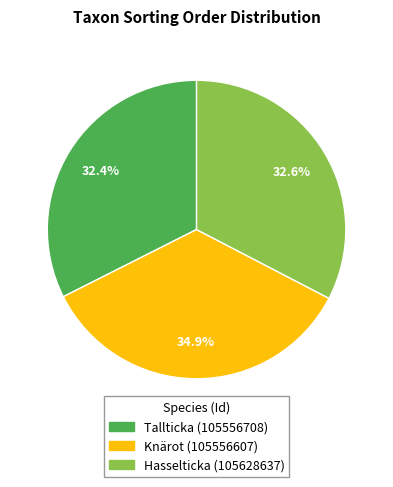

Is the sum of Hasselticka (105628637) and Tallticka (105556708) greater than half?

Yes